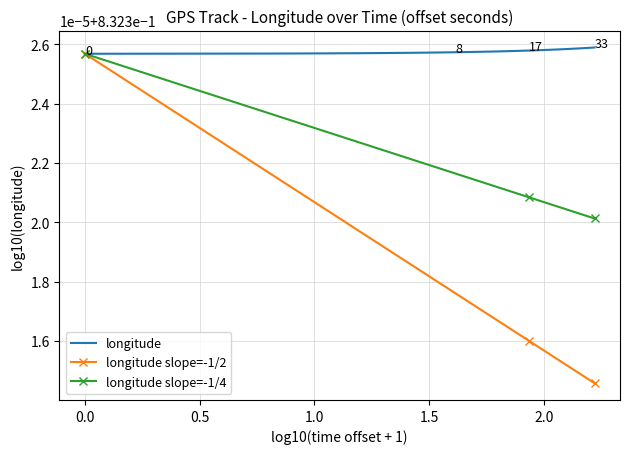

What are all the series names shown in the legend?

longitude, longitude slope=-1/2, longitude slope=-1/4